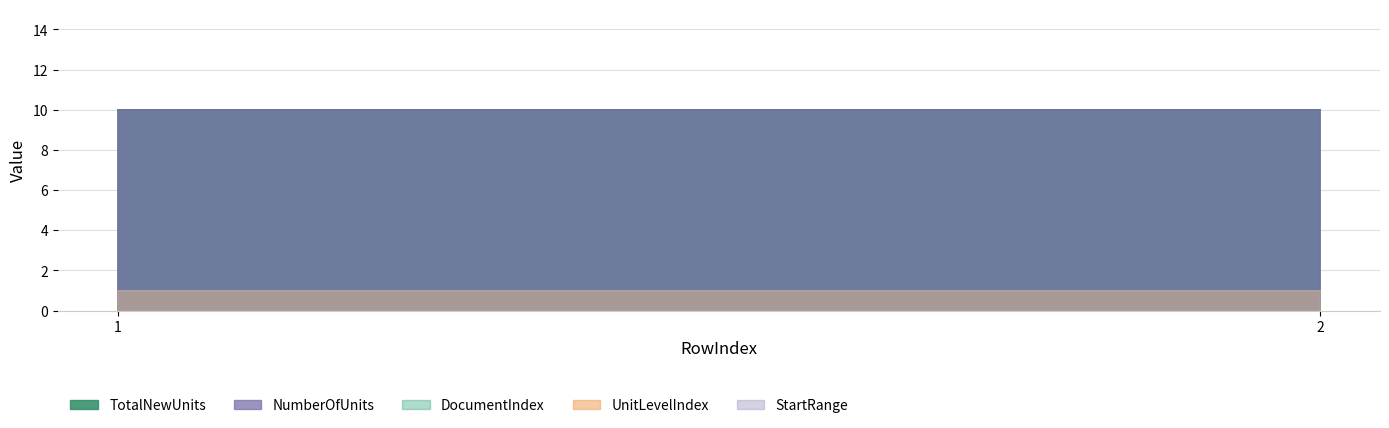

How many data points does each series have?

2